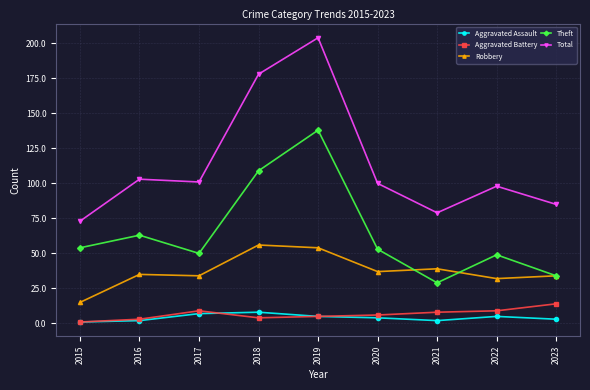

What is the sum of the Aggravated Battery values at 2018 and 2021?

12